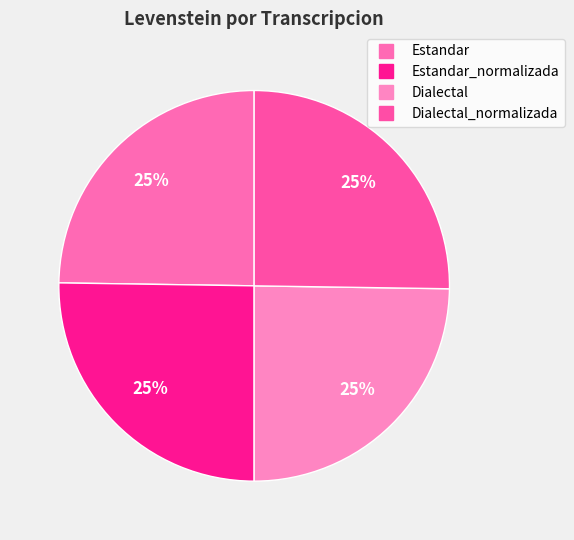

Is there a majority slice in this chart?

No